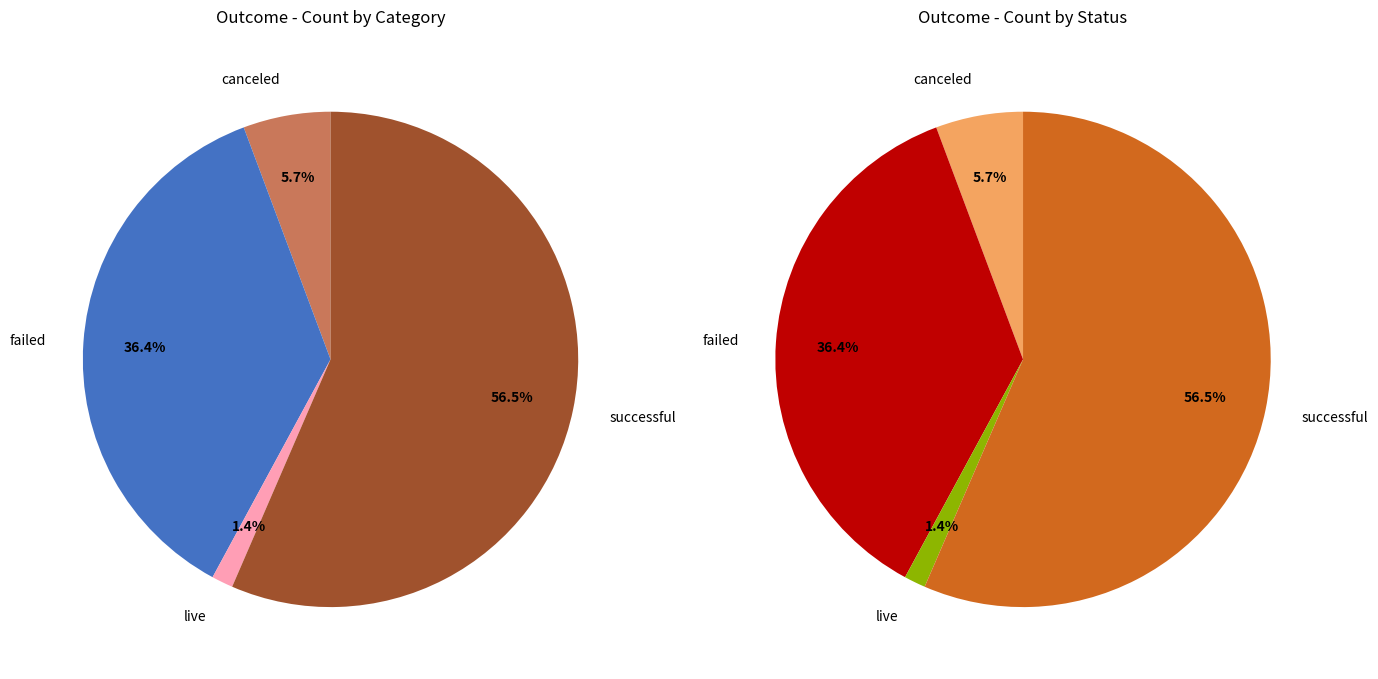

Approximately how many times larger is the value at canceled compared to live?

4.1